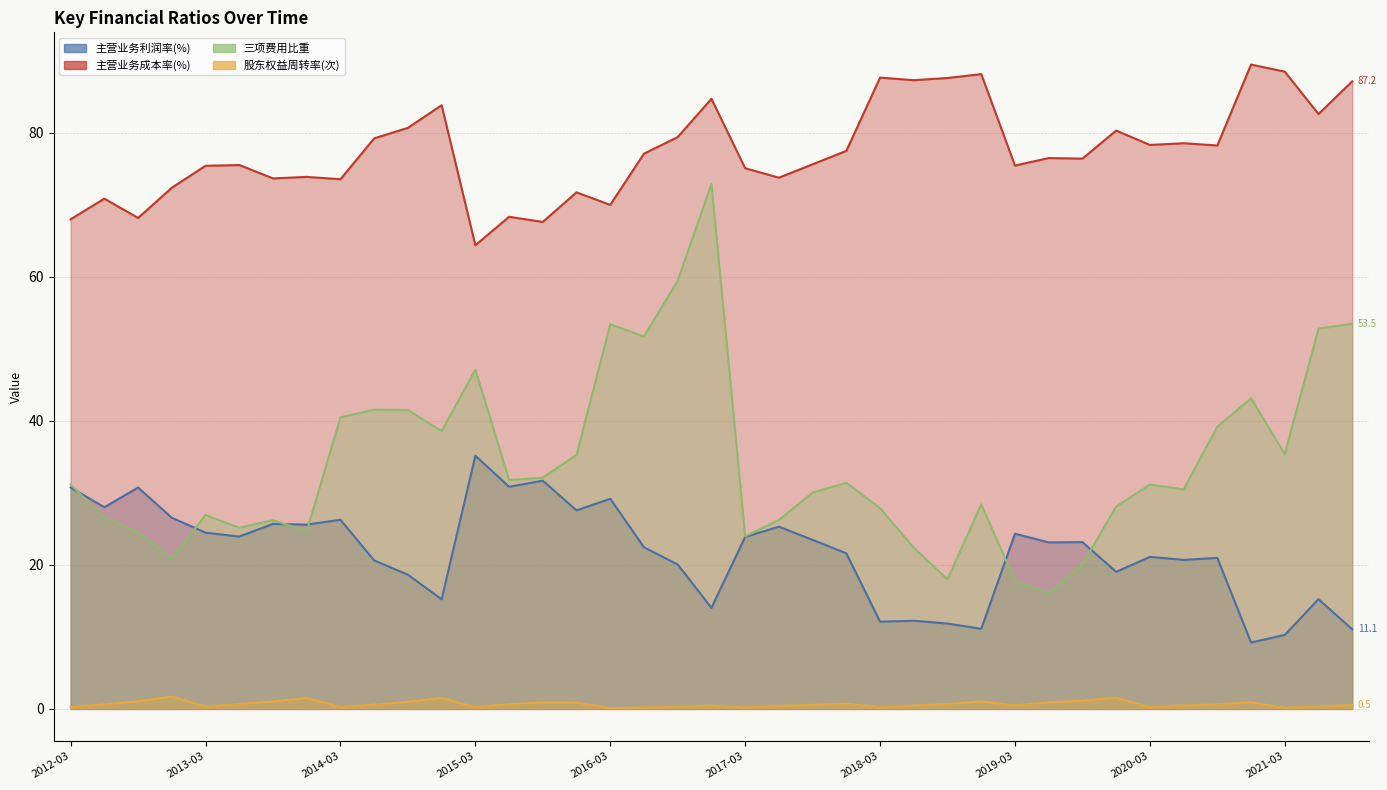

Between 2012-09-30 and 2013-12-31, which series saw the biggest shift?

主营业务成本率(%)